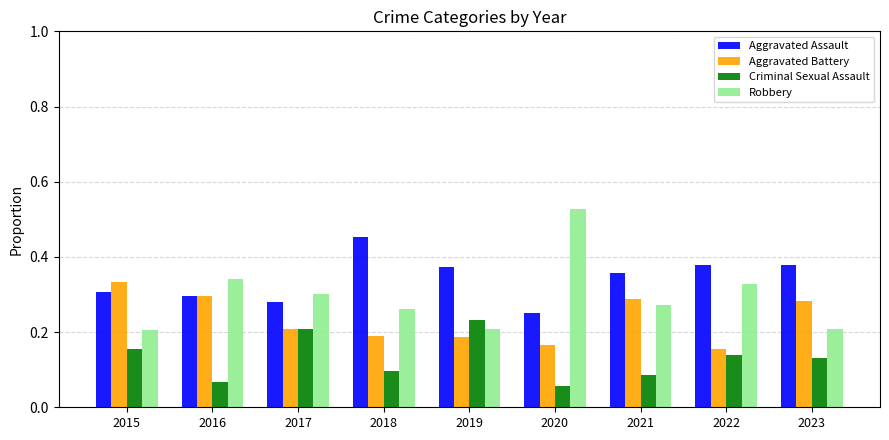

Does the chart contain stacked bars?

No